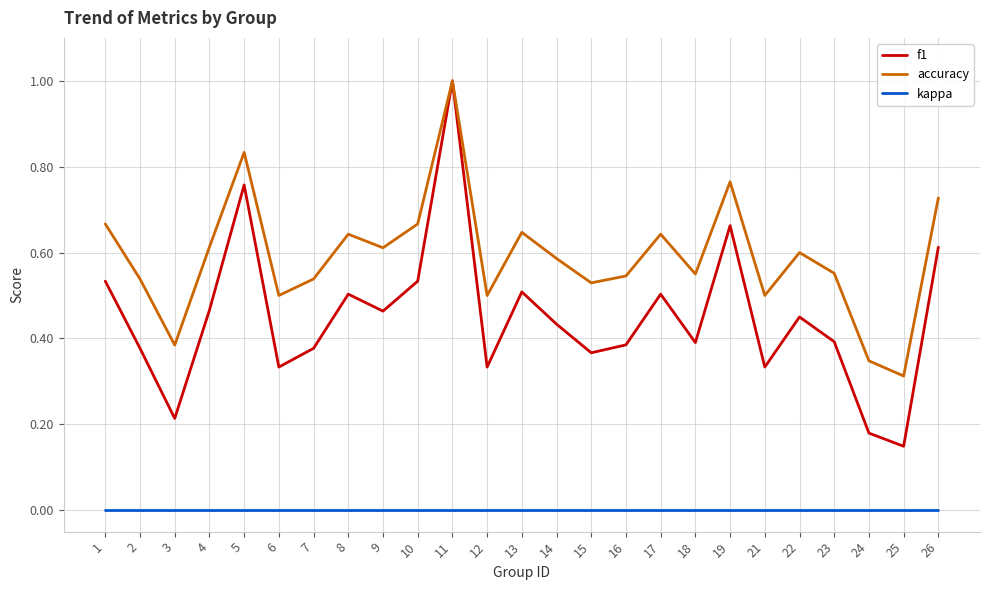

Does the chart have visible grid lines?

Yes